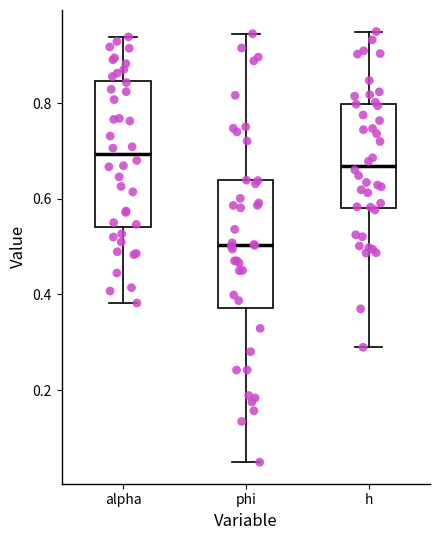

Reading left to right, read every box against the y-axis: the position of its median line, the range the box covers, and the ends of its whiskers. The values are not printed on the chart, so give them approximately, as read against the axis.

alpha: median 0.70, box 0.54 to 0.84, whiskers 0.38 to 0.94
phi: median 0.50, box 0.38 to 0.64, whiskers 0.04 to 0.94
h: median 0.66, box 0.58 to 0.80, whiskers 0.28 to 0.94